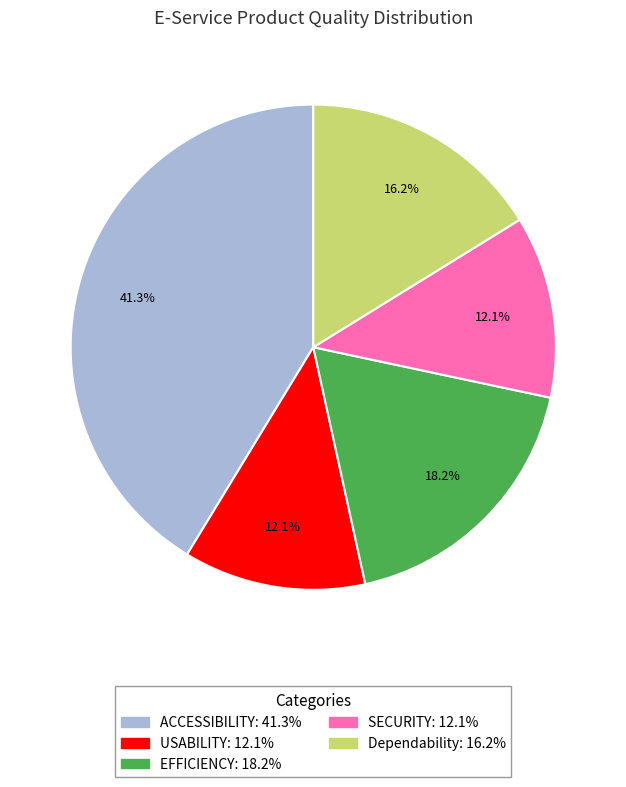

What percentage is the EFFICIENCY slice, to the nearest percent?

18%